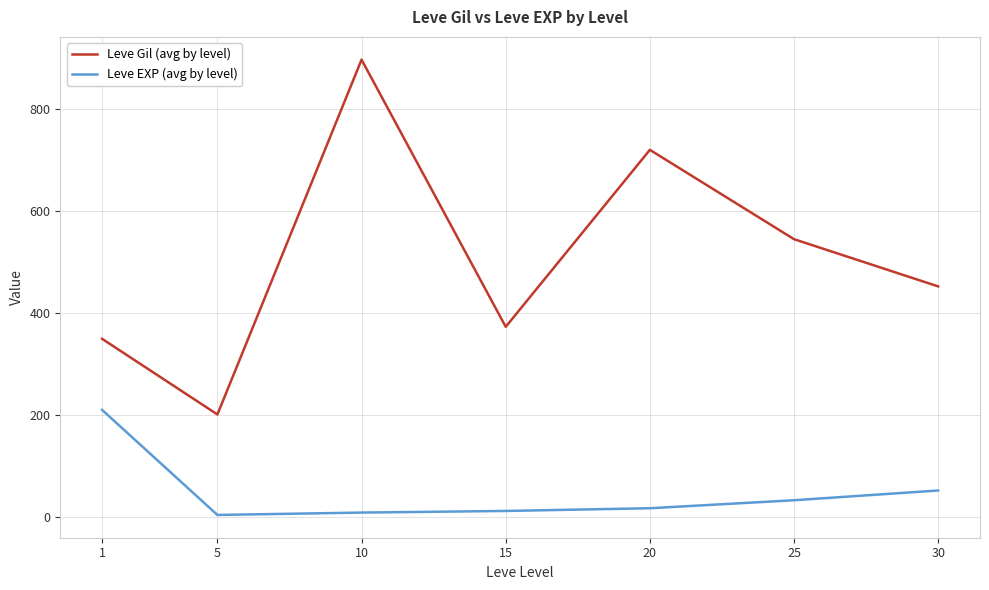

What is the difference between the maximum and minimum values in the Leve EXP (avg by level) series?

205.8